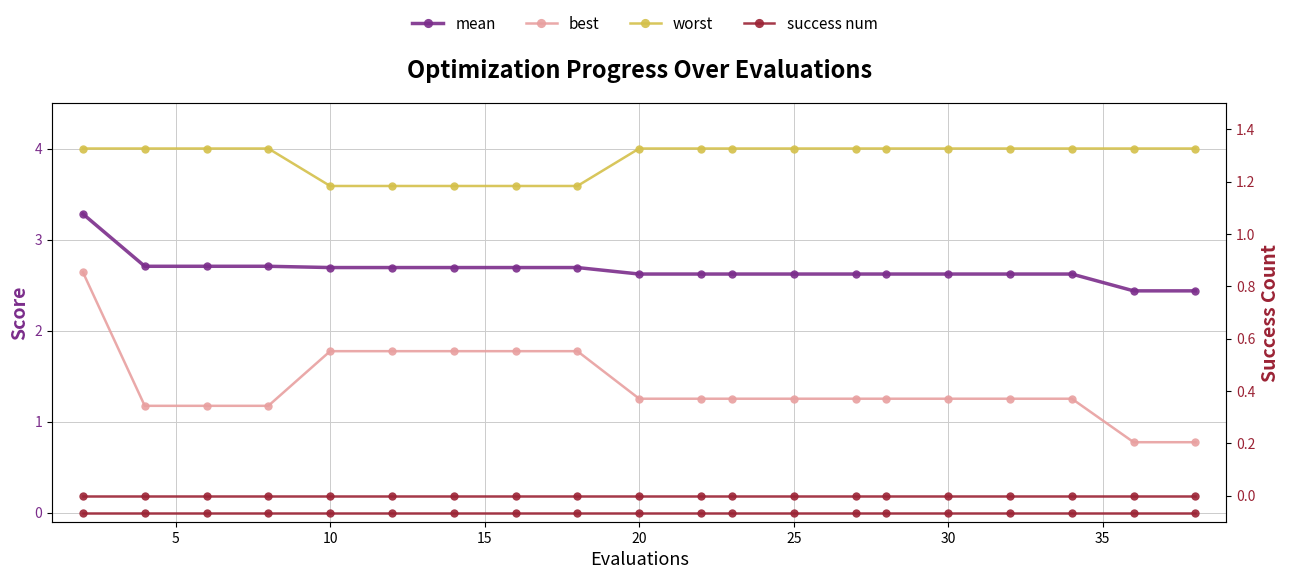

Is the value of success num at 0 greater than the value of success num (right) at 14?

No